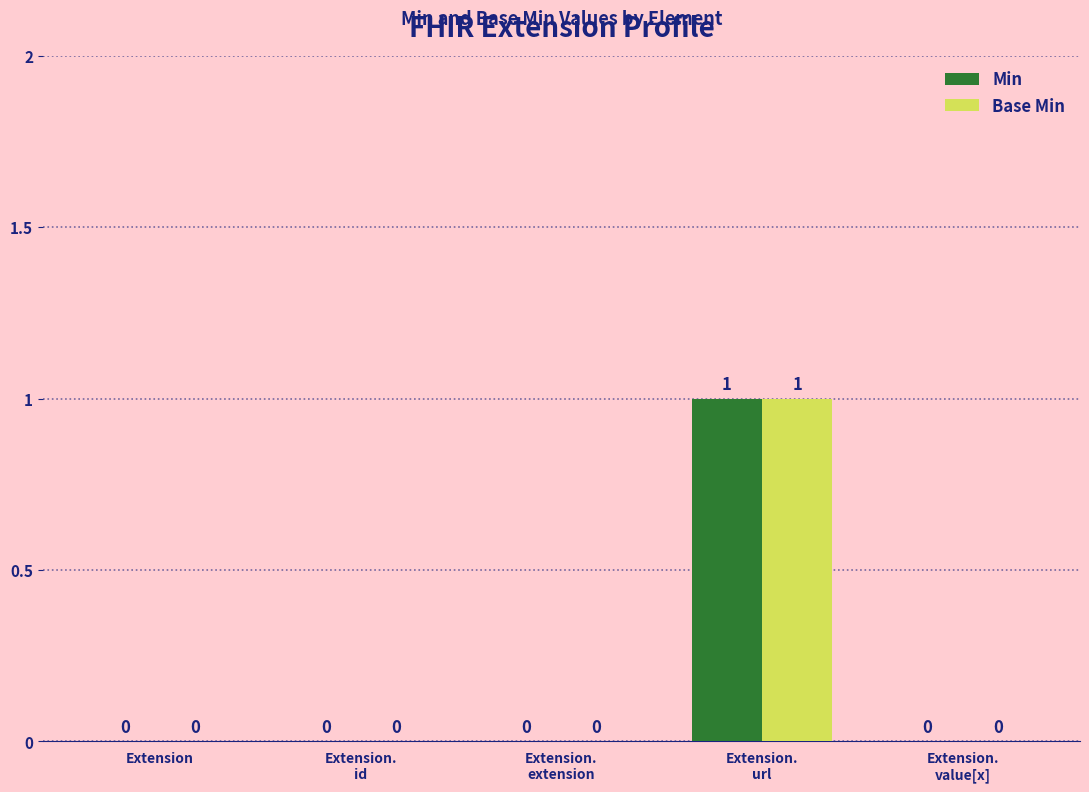

What is the maximum value for Base Min?

1